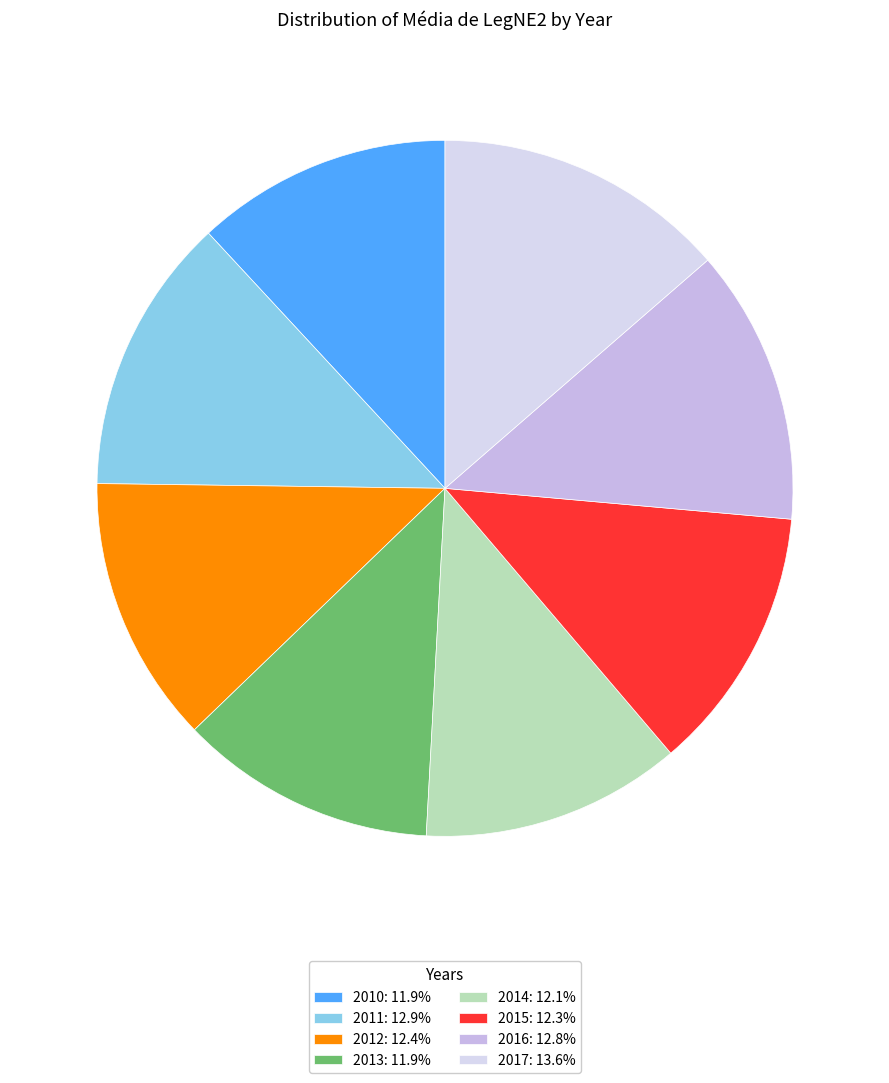

How many slices are in this pie chart?

8